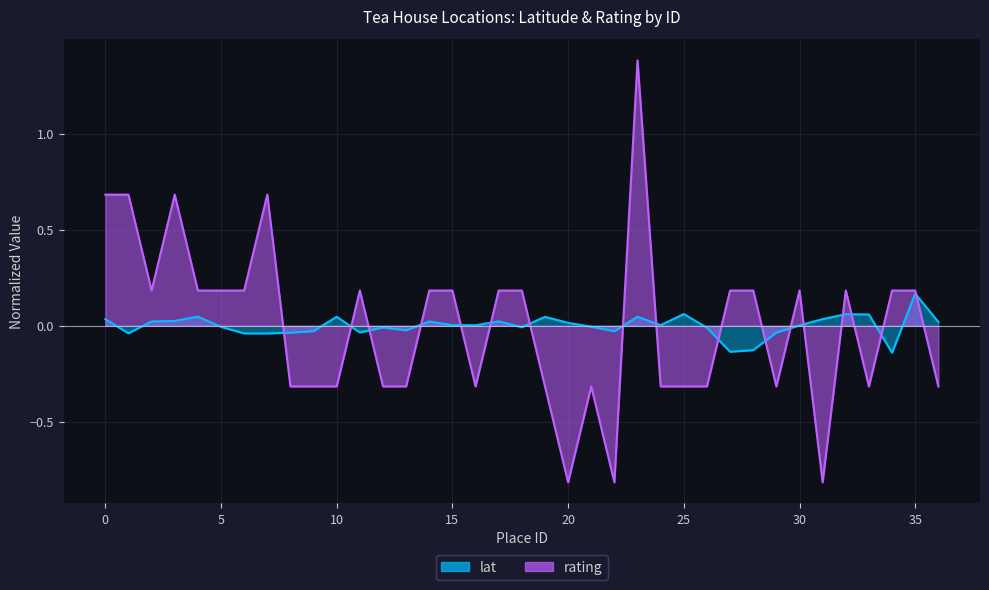

How many negative values does the lat series have?

17